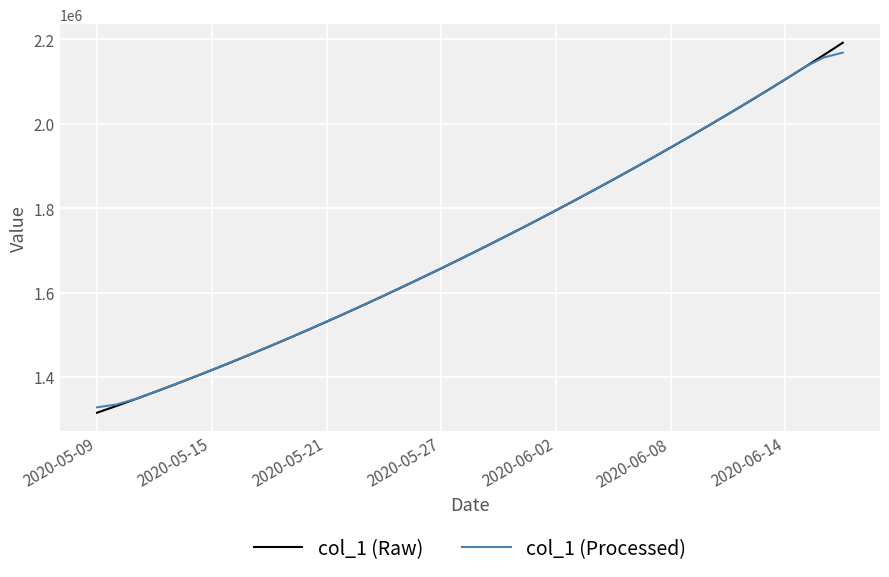

What is the lowest value of the col_1 (Raw) series?

1315099.0